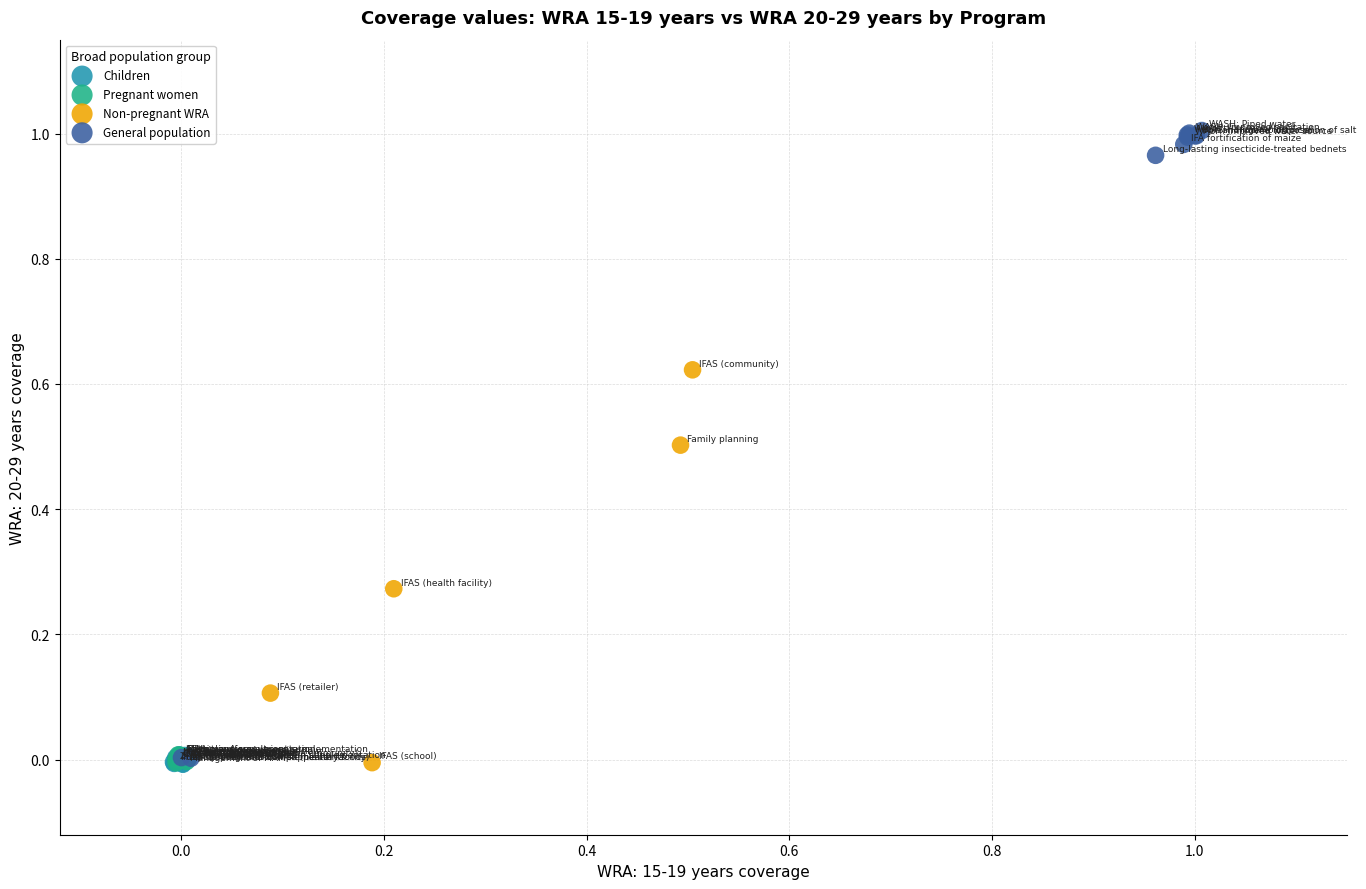

Which series has the widest spread of Y values?

General population